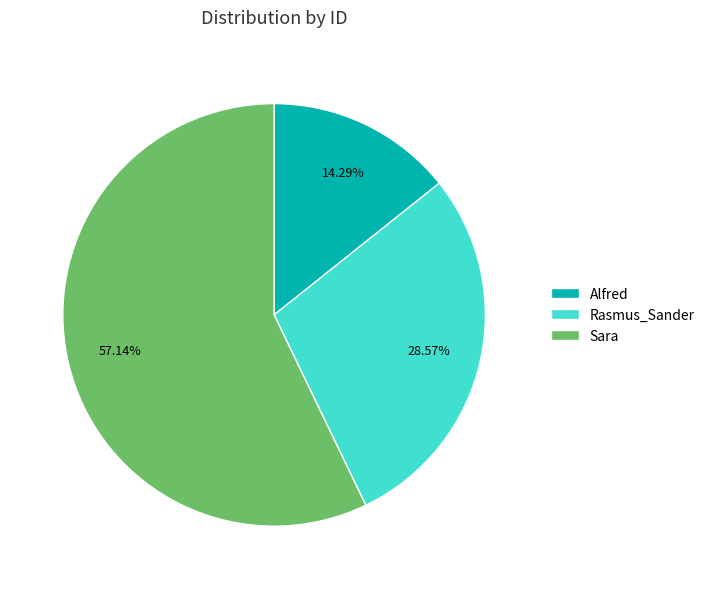

Between Sara and Rasmus_Sander, which is larger?

Sara